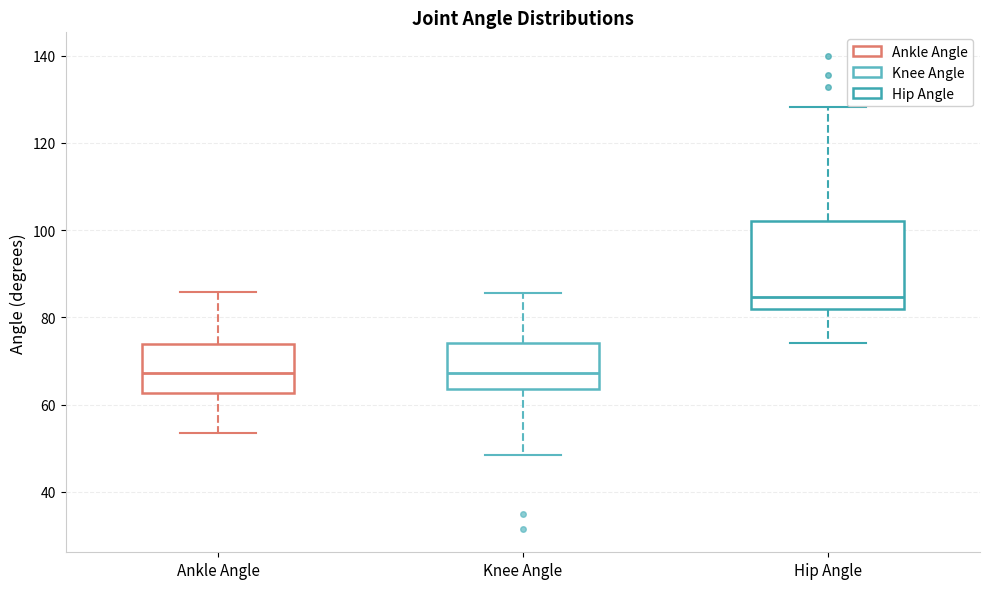

Where is the lower edge of the box for Ankle Angle on the y-axis? The values are not printed on the chart, so give them approximately, as read against the axis.

62